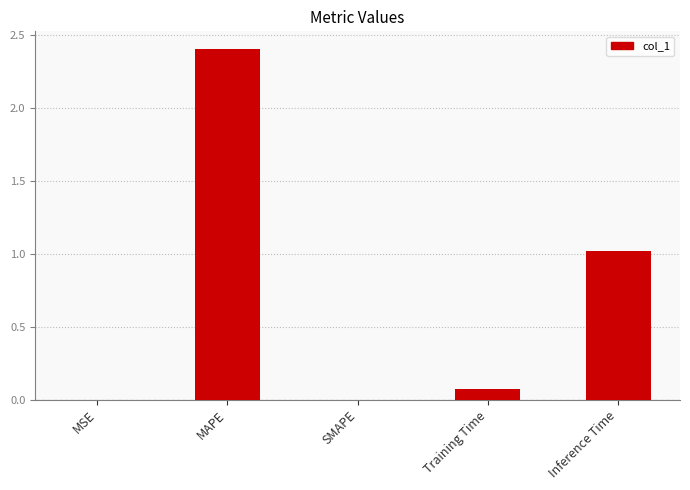

The value at MAPE is 2.4. True or false?

True